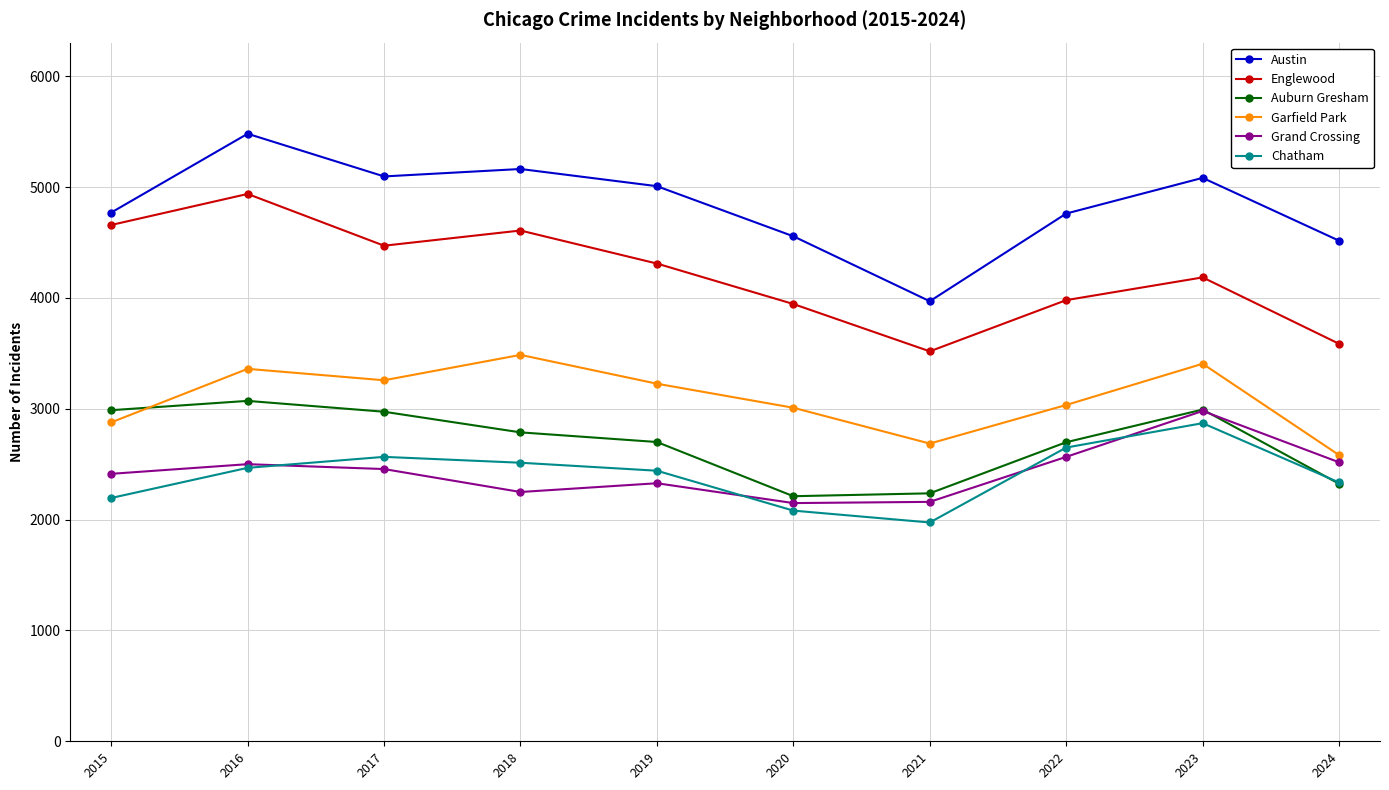

The Englewood series shows 3945 at 2020. True or false?

True